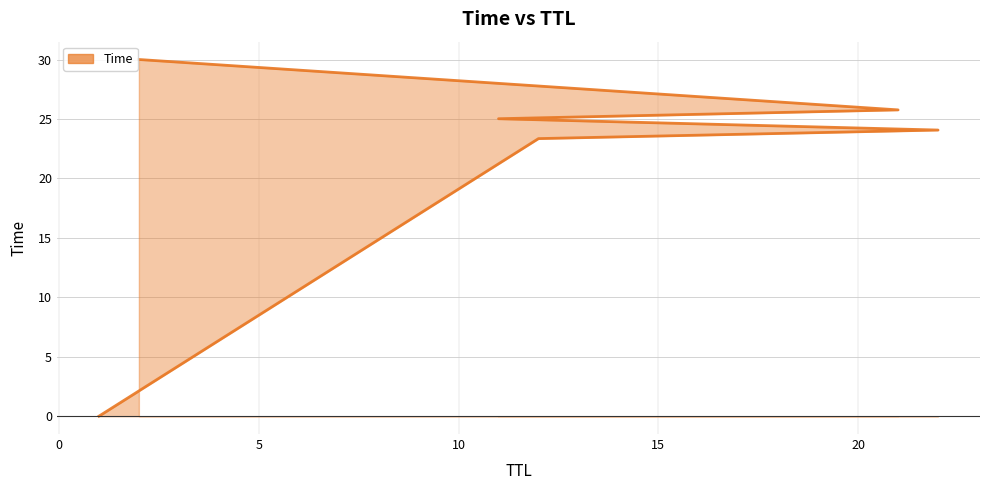

What is the label of the 6th point from the right?

1